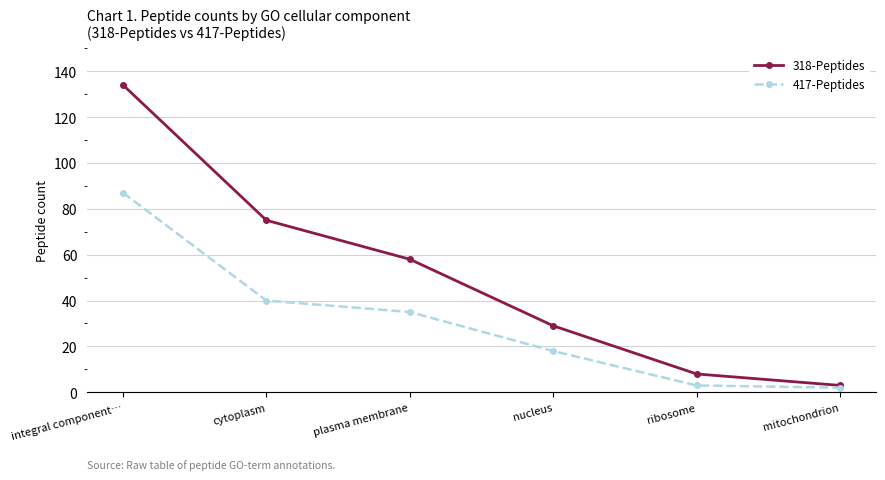

The value of 417-Peptides at cytoplasm is 67. True or false?

False